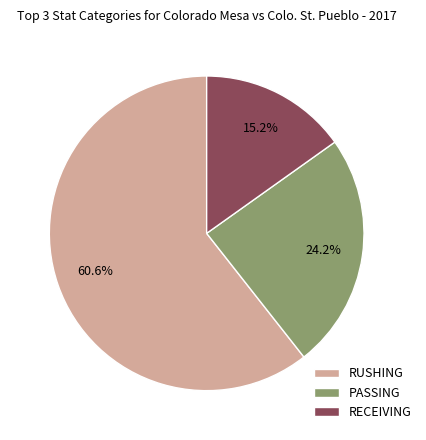

To the nearest percent, what is the difference between the largest and smallest slice percentages?

45%